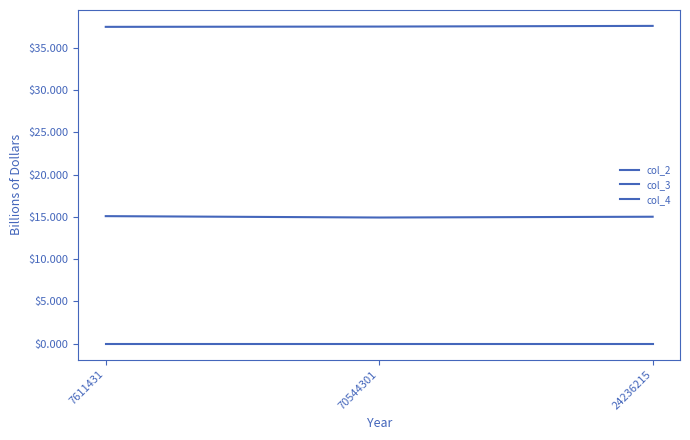

How many lines are shown in the chart?

3